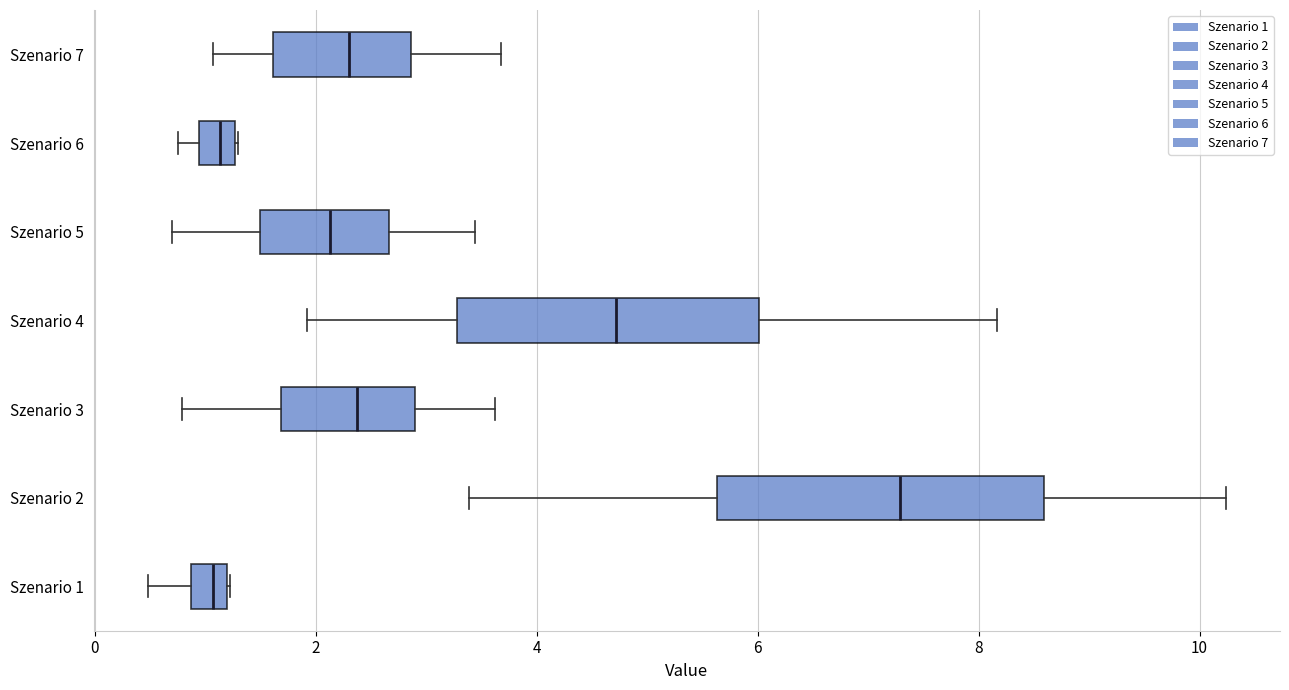

Which box's median line is the furthest to the right?

Szenario 2